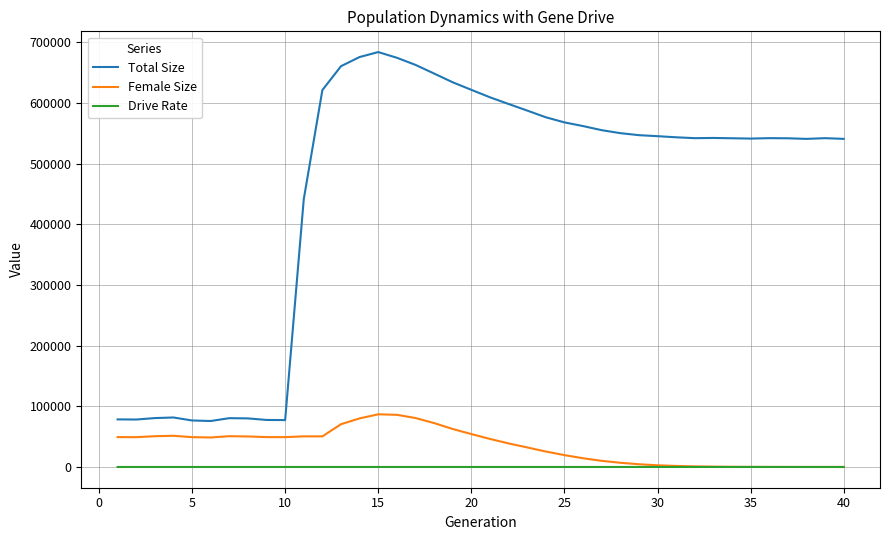

List the series in order of their peak value, highest first.

Total Size, Female Size, Drive Rate